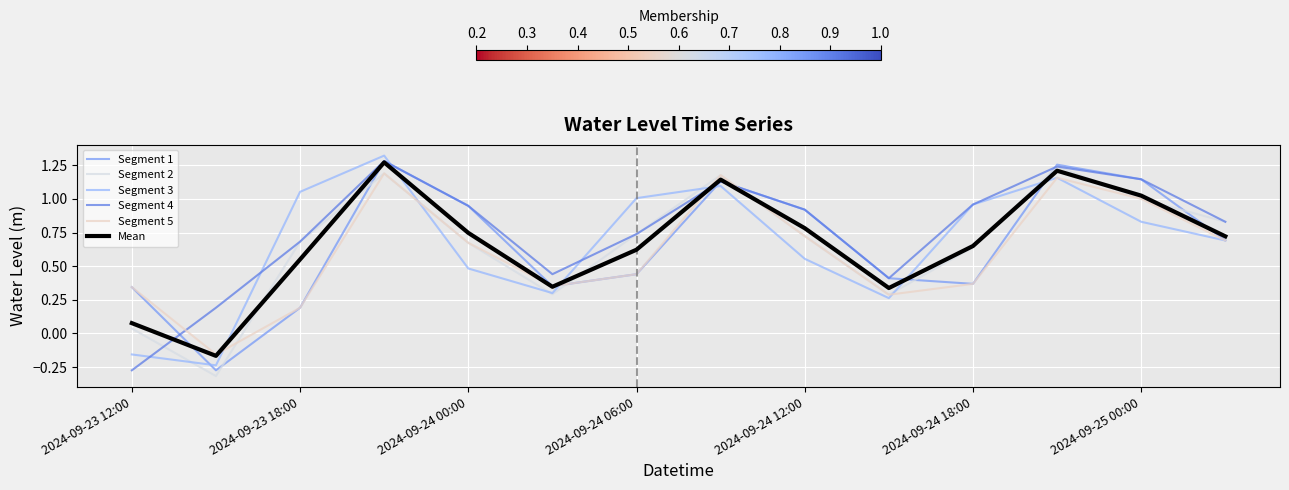

What is the difference between the second highest and minimum values in the Segment 4 series?

1.5